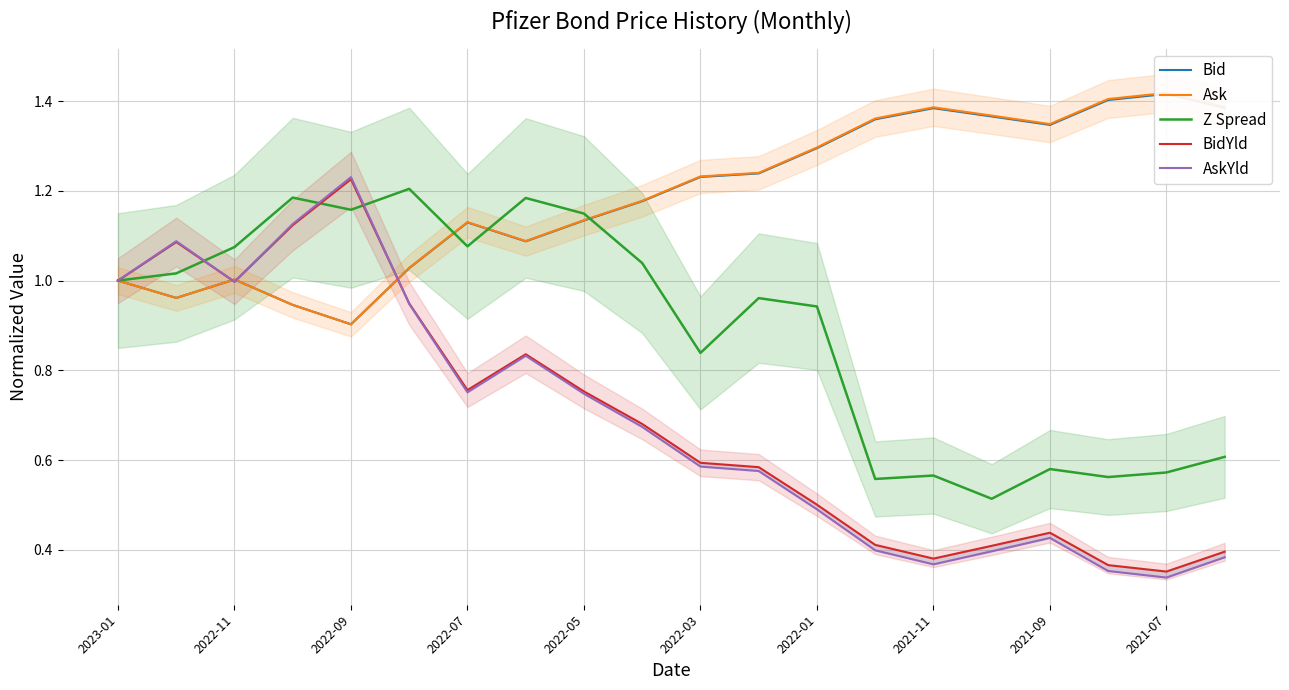

The Z Spread series shows 0.3 at 2022-09. True or false?

False